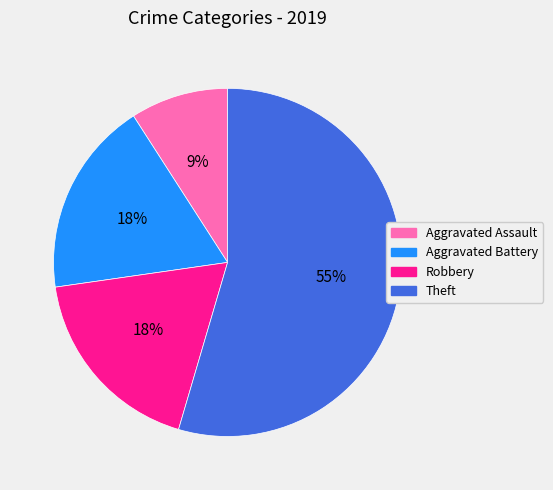

Which category has the smallest portion of the pie?

Aggravated Assault